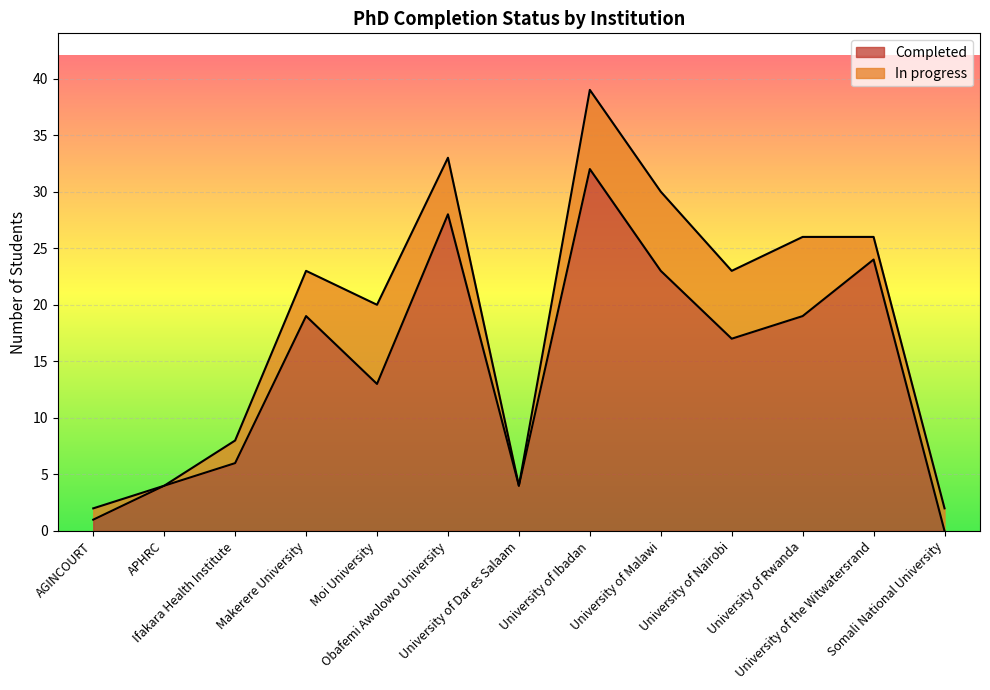

What is the label of the 2nd point from the right?

University of the Witwatersrand